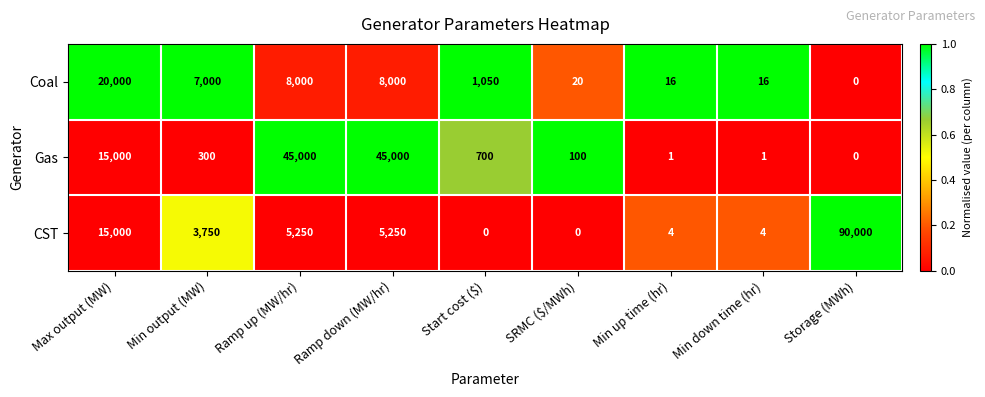

What is the difference between the second highest and minimum values in the CST series?

15000